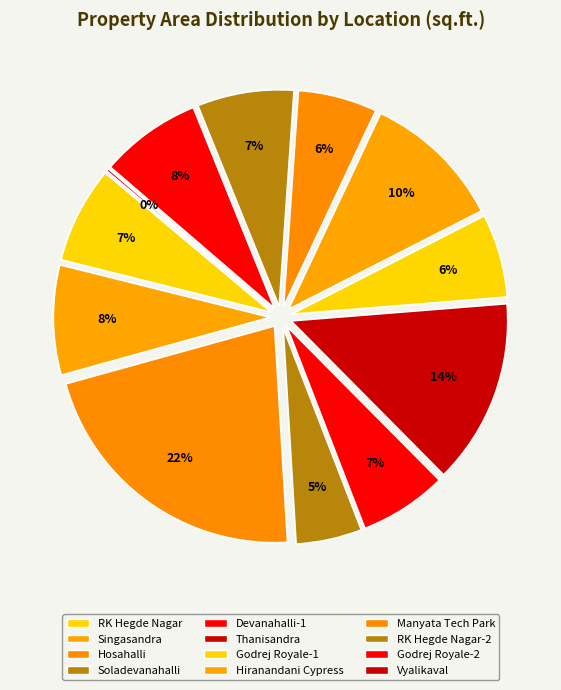

What percentage do Hosahalli and Soladevanahalli together represent?

26.6%